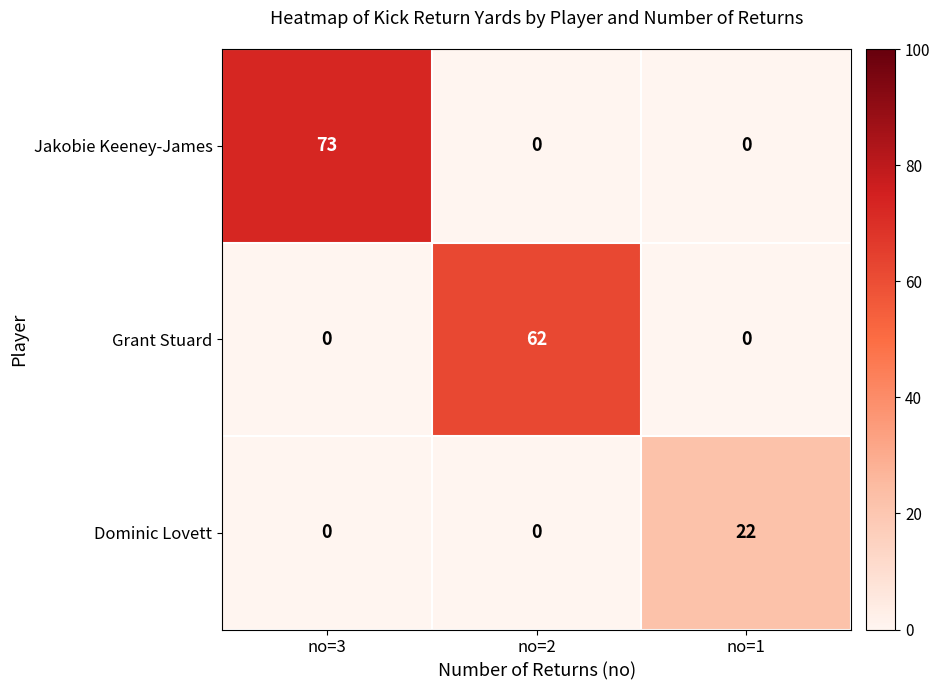

List the series in order of their overall mean, highest first.

Jakobie Keeney-James, Grant Stuard, Dominic Lovett